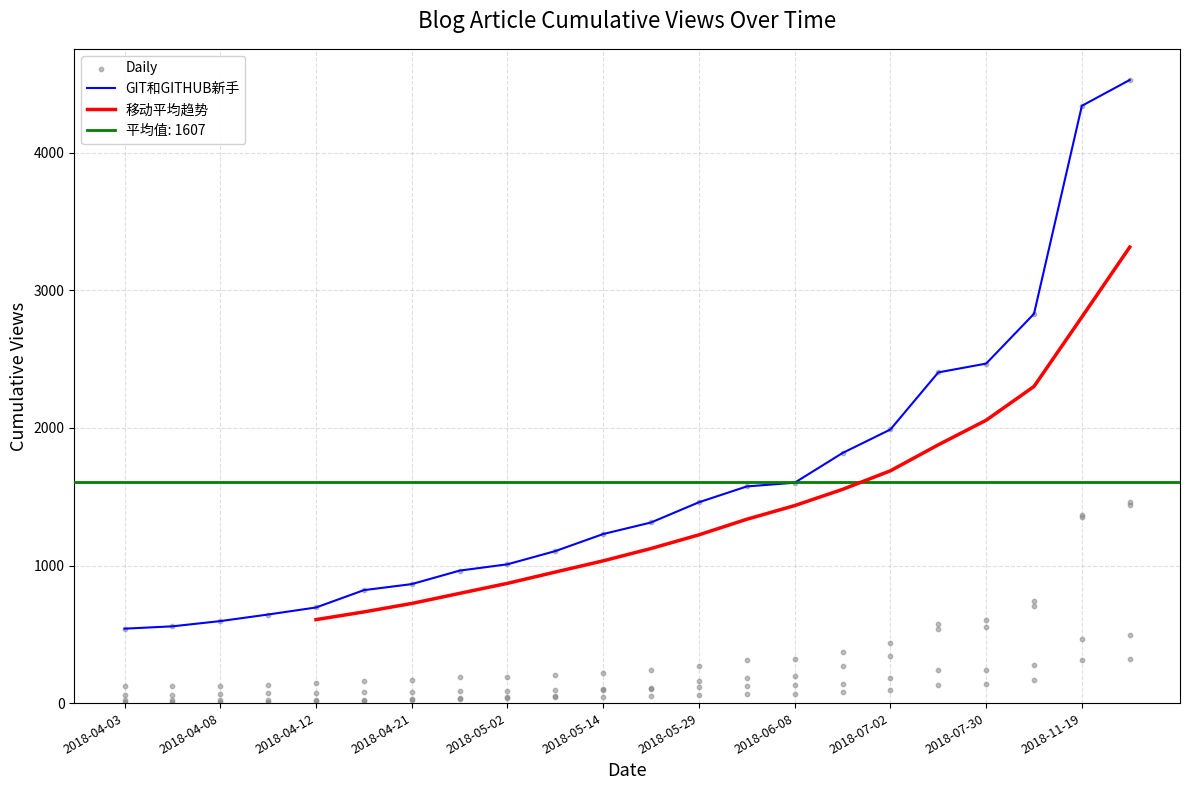

At which category is the sum across all series the highest?

2018-11-27